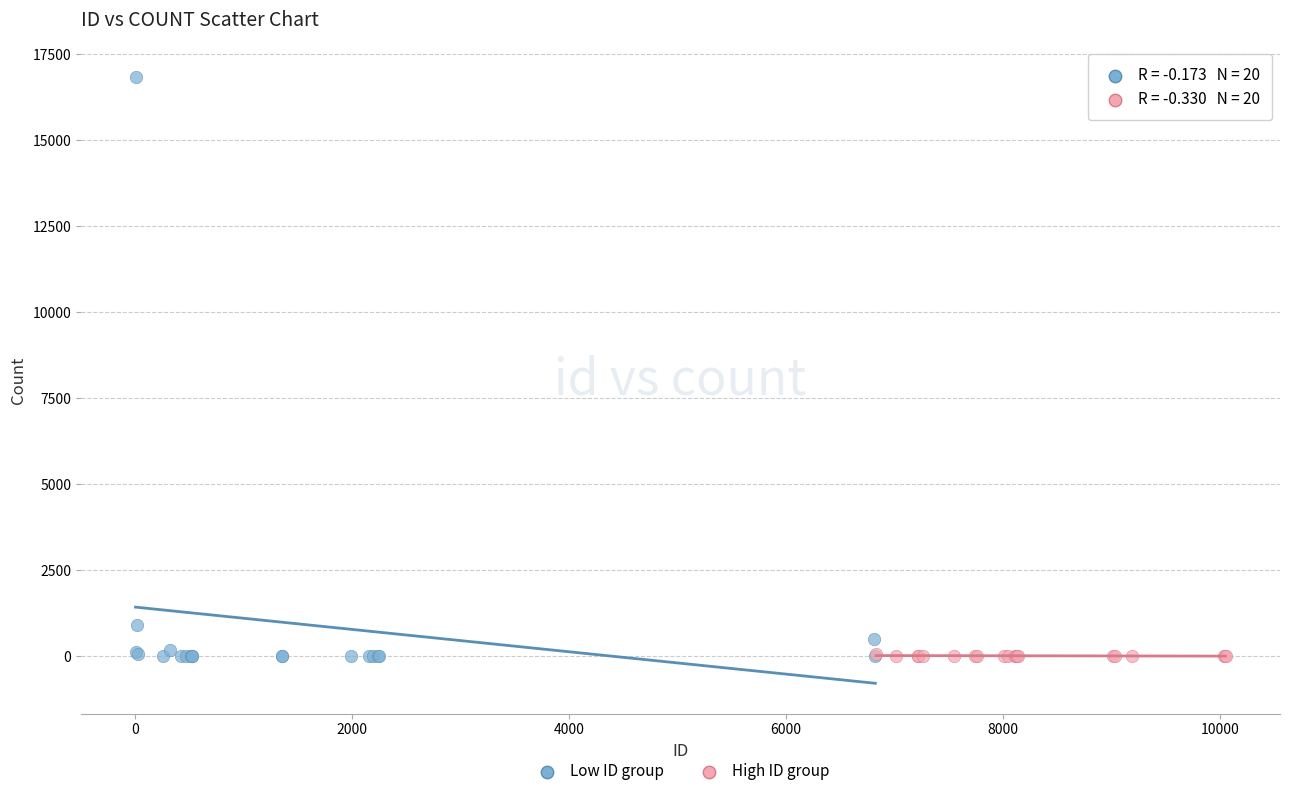

Which series has the widest spread of Y values?

Low ID group